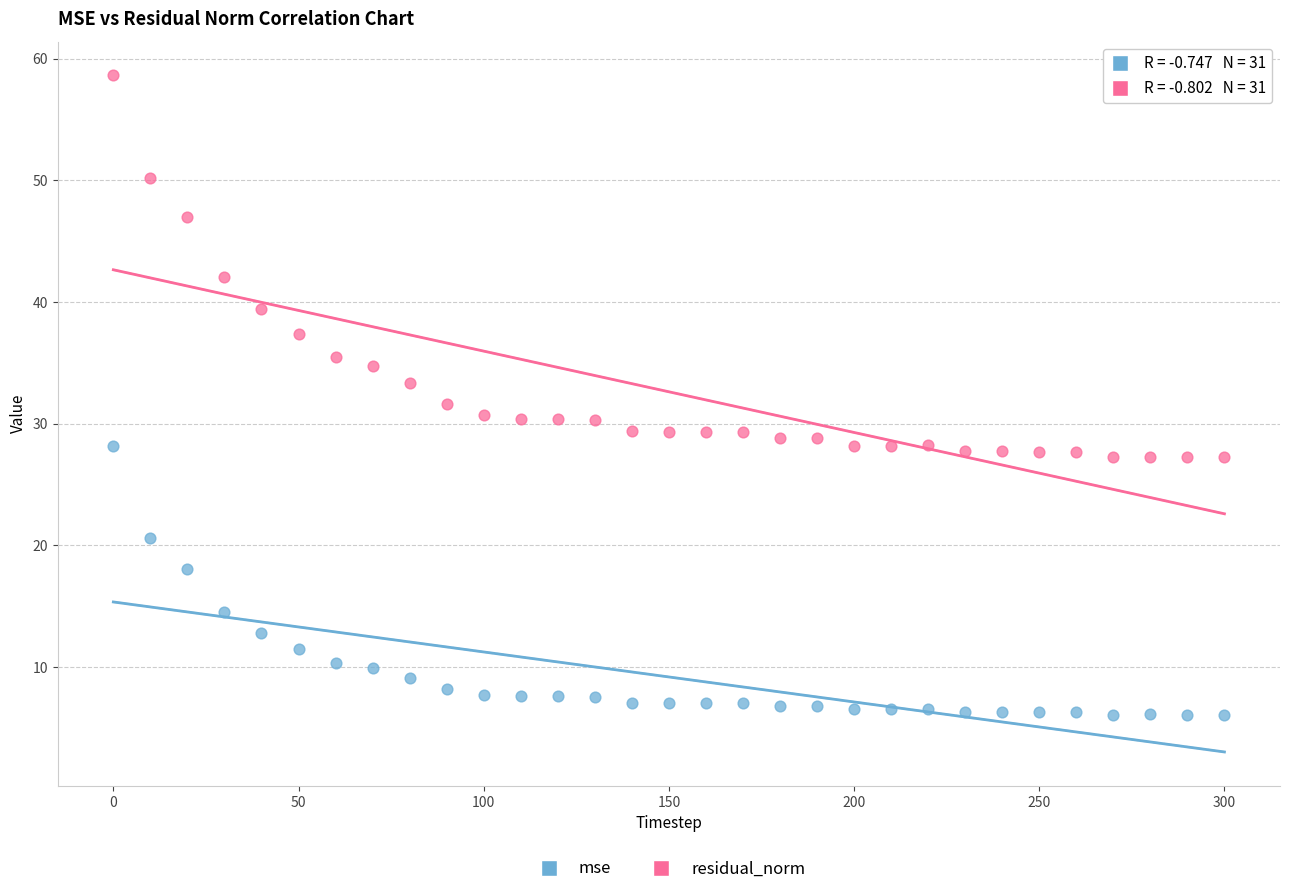

What are all the series names shown in the legend?

mse, residual_norm